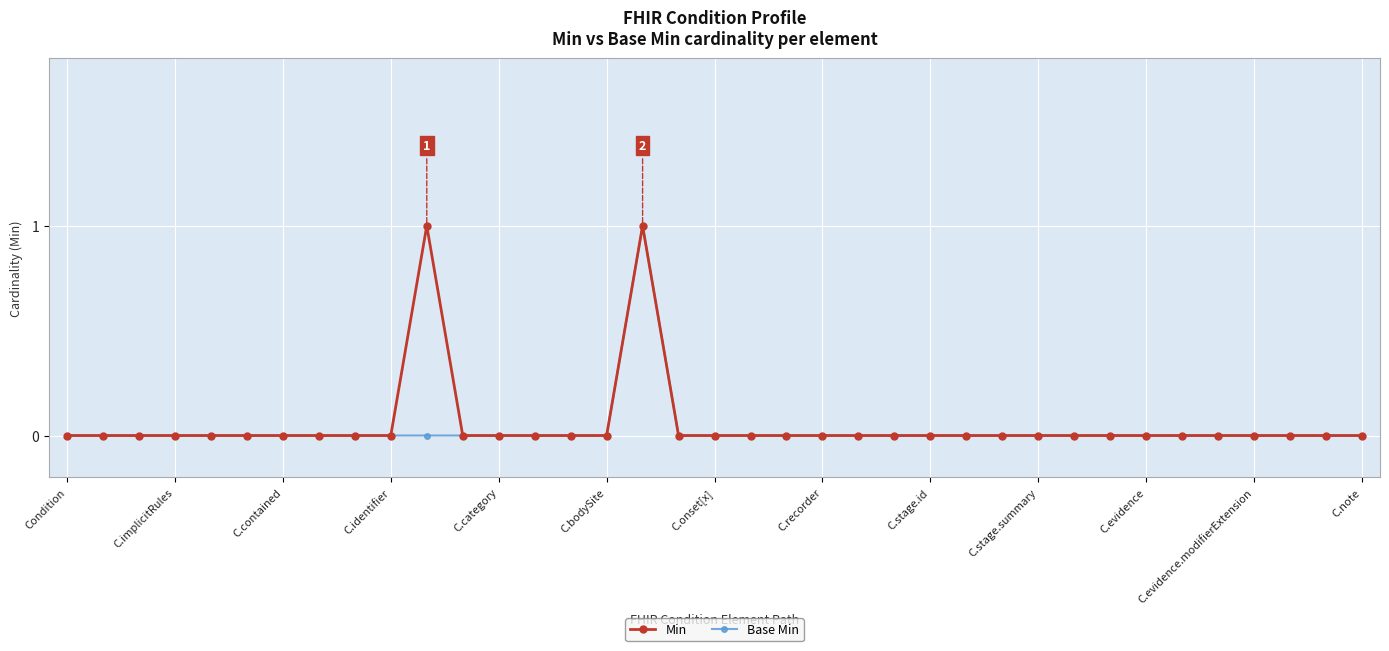

True or false: Min has more than 0 points higher than both neighbors.

True